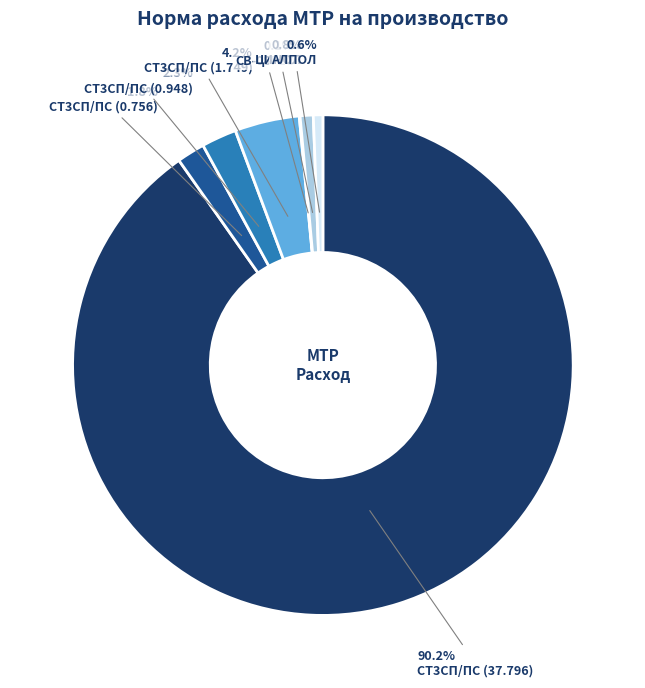

Is there a majority slice in this chart?

Yes